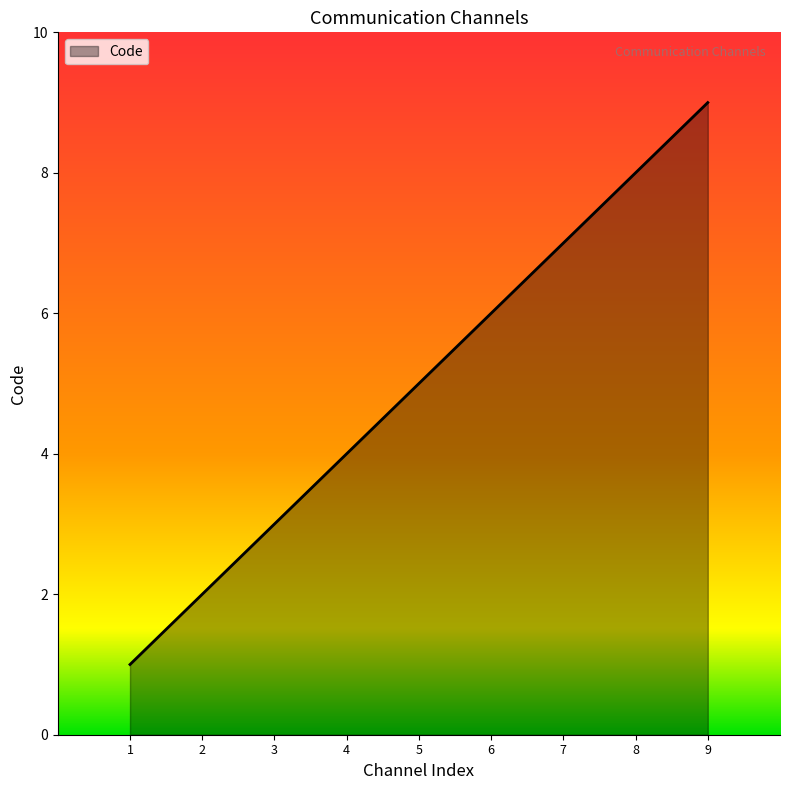

Rank the categories by value from lowest to highest.

1, 2, 3, 4, 5, 6, 7, 8, 9